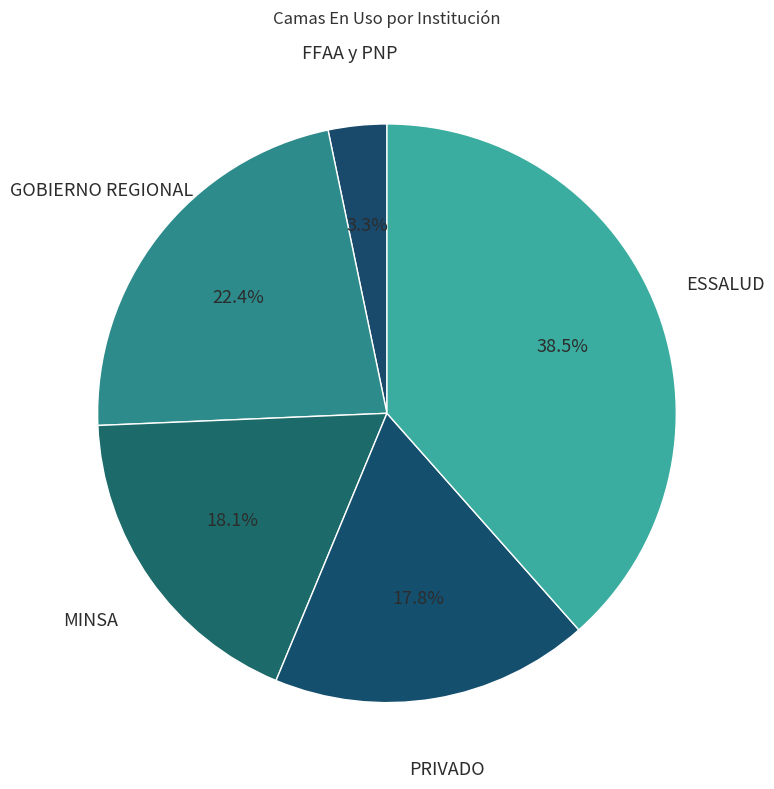

The ESSALUD slice represents 46% of the pie. True or false?

False